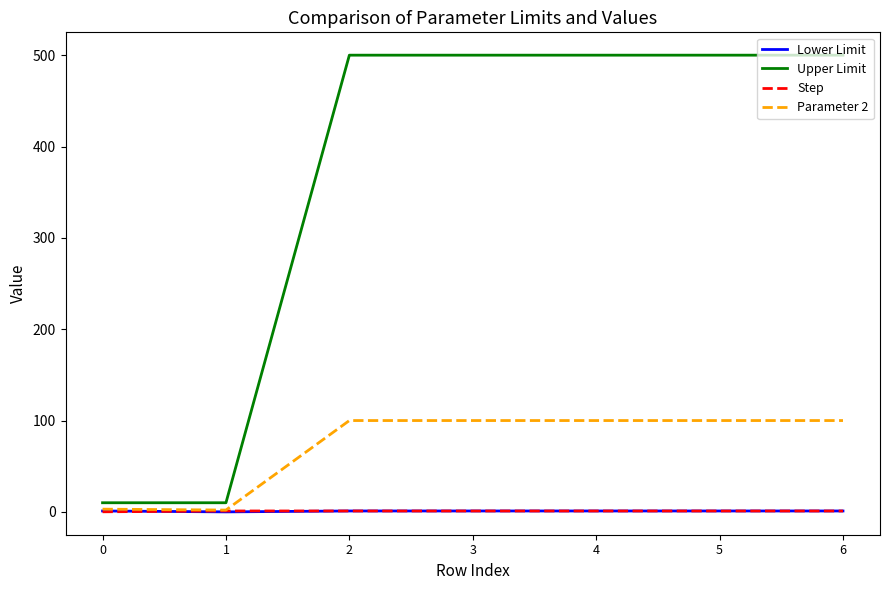

The value of Upper Limit at 2 is 122.3. True or false?

False